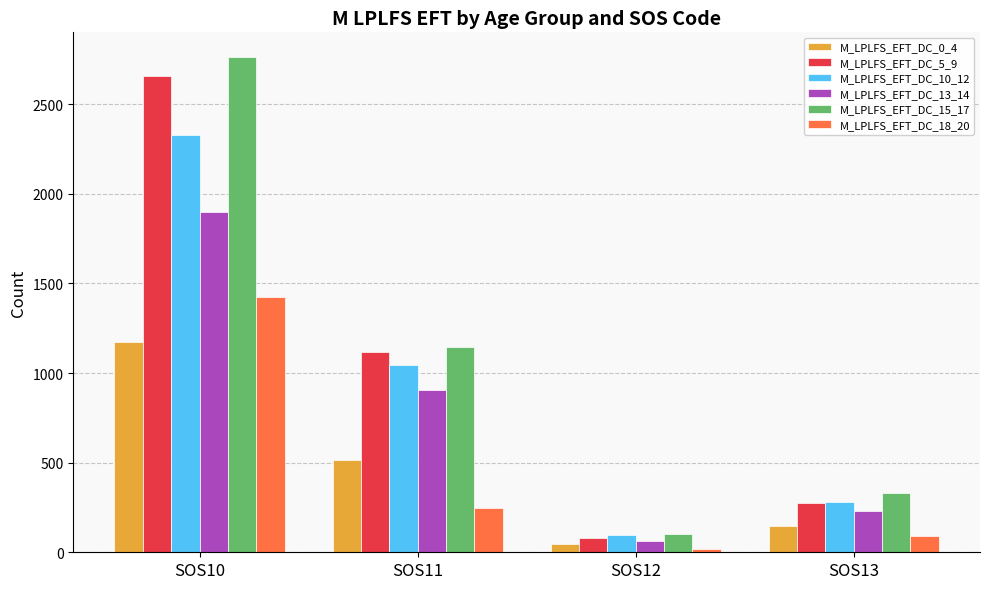

What is the minimum value for M_LPLFS_EFT_DC_15_17?

100